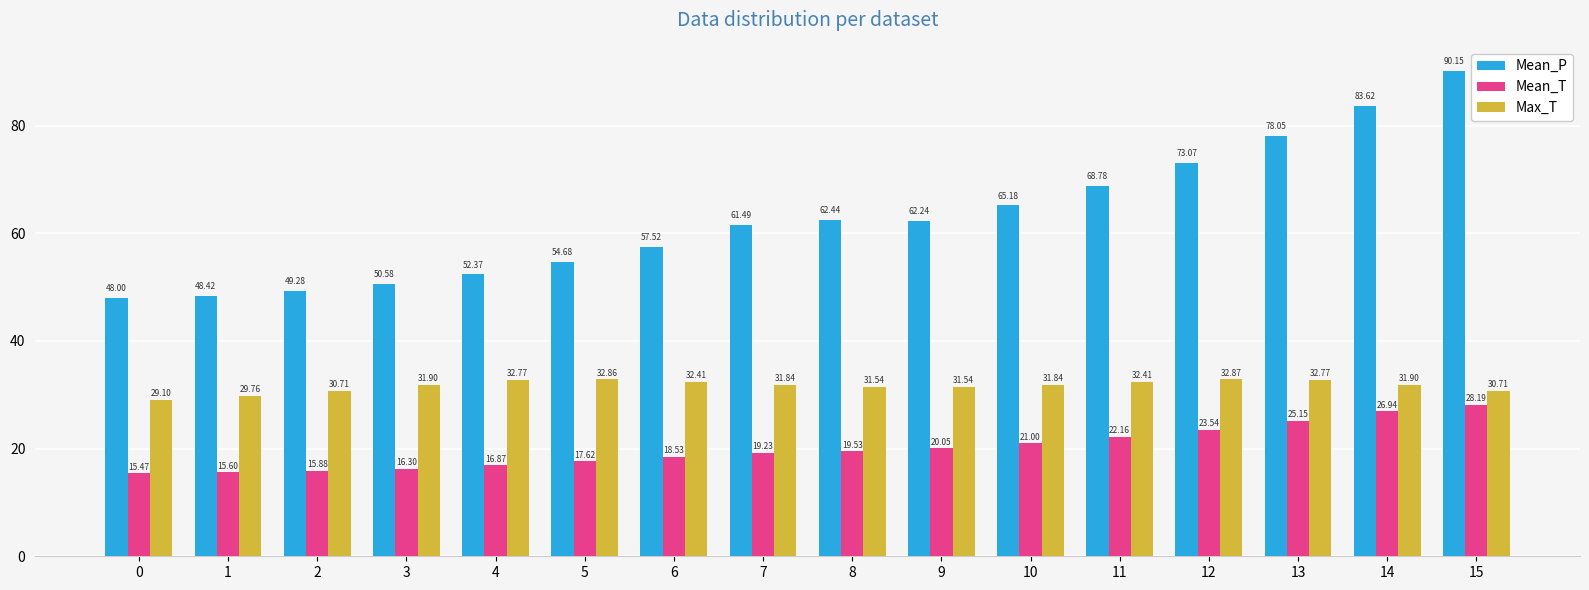

True or false: Mean_P has a value of 78.4 at 1.

False